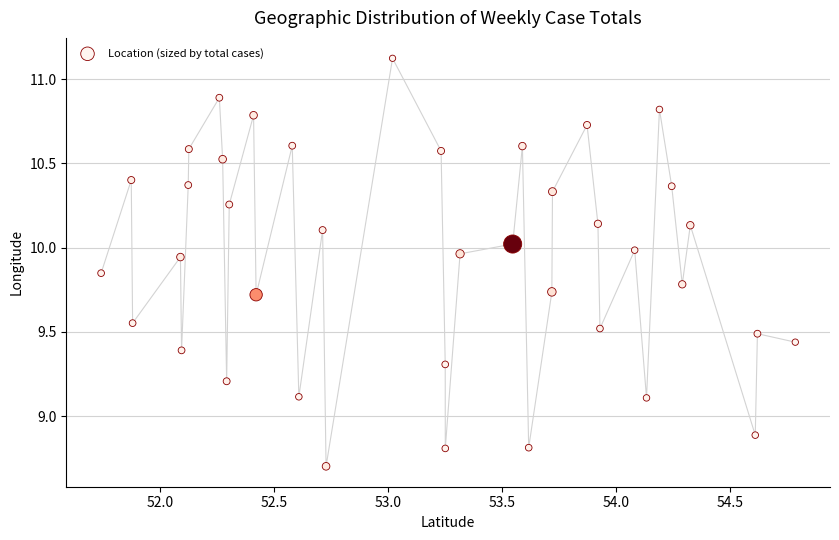

What is the range of X values (max minus min)?

3.0